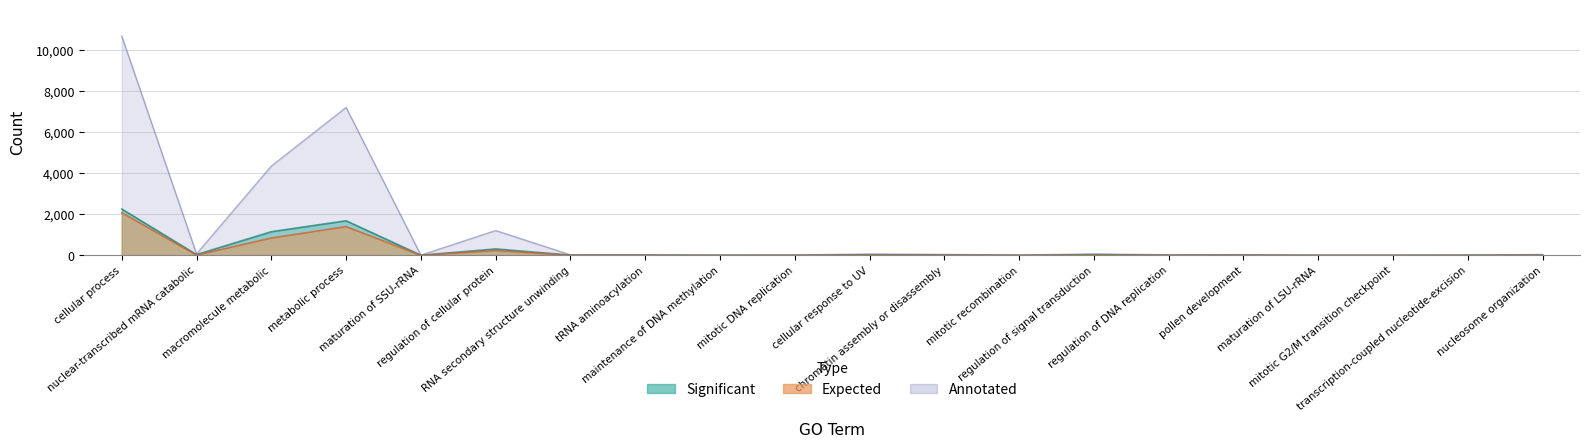

True or false: Expected and Annotated intersect in this chart.

False